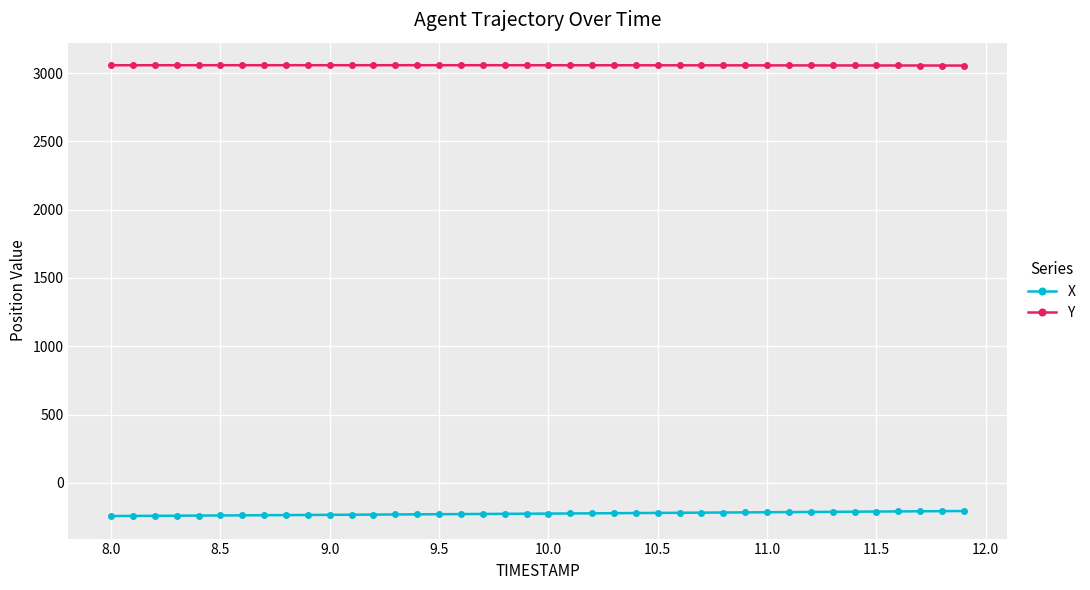

Which series has the largest total across all categories?

Y